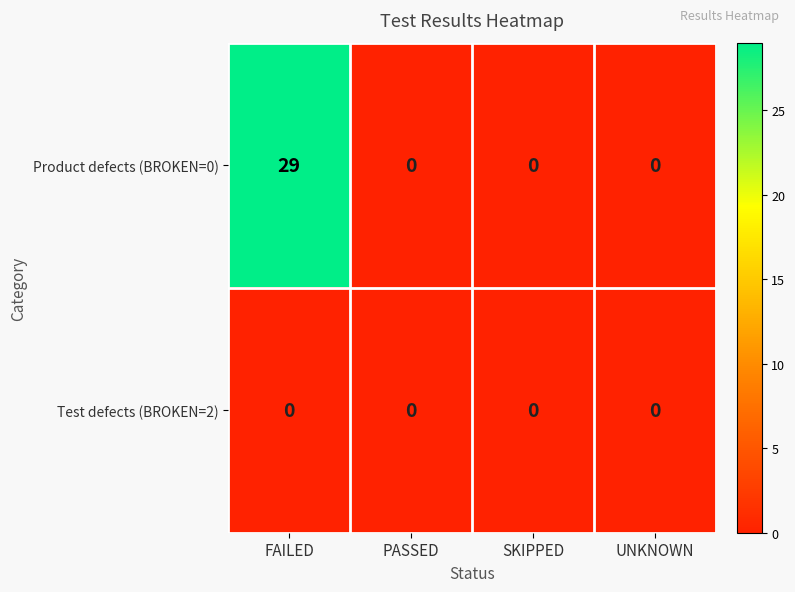

Rank the series by their average value, from lowest to highest.

Test defects (BROKEN=2), Product defects (BROKEN=0)